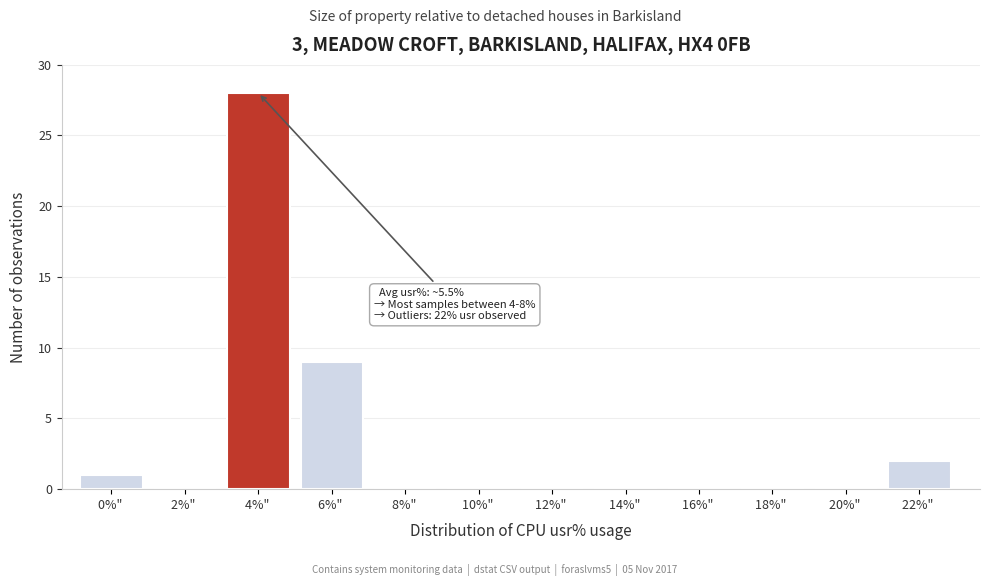

Reading left to right, list all the values displayed in this chart.

0%" =1	2%" =0	4%" =28	6%" =9	8%" =0	10%" =0	12%" =0	14%" =0	16%" =0	18%" =0	20%" =0	22%" =2